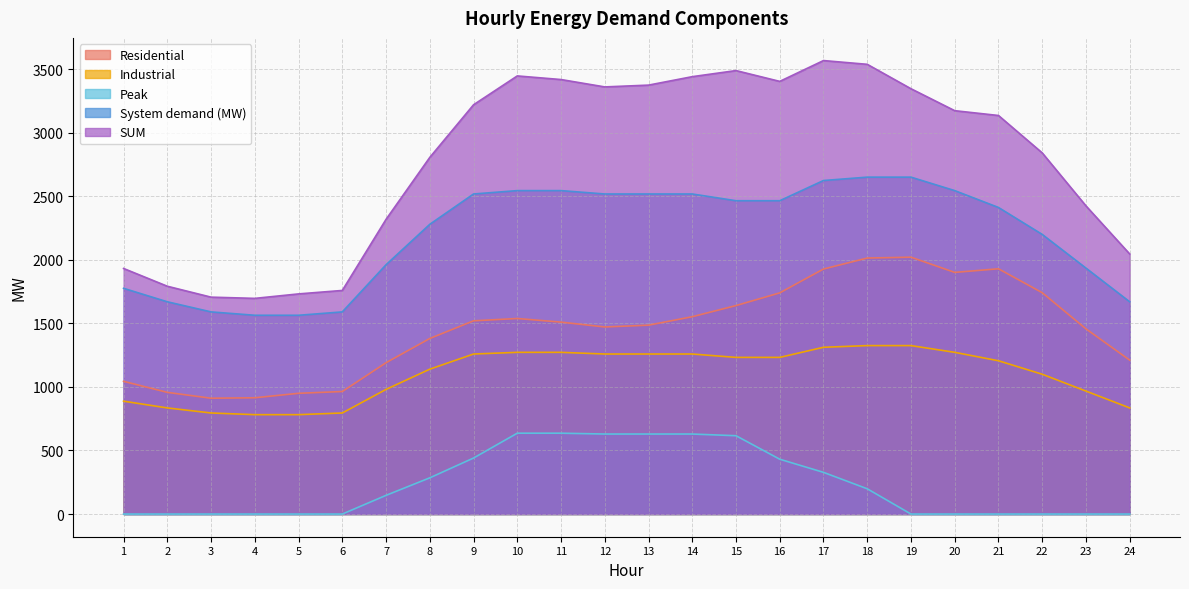

At which label does Industrial first exceed 1232?

9